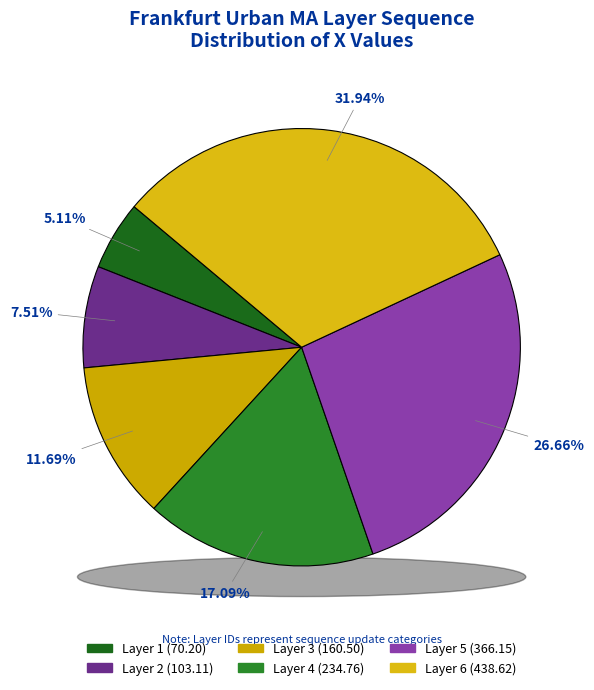

How many slices are in this pie chart?

6